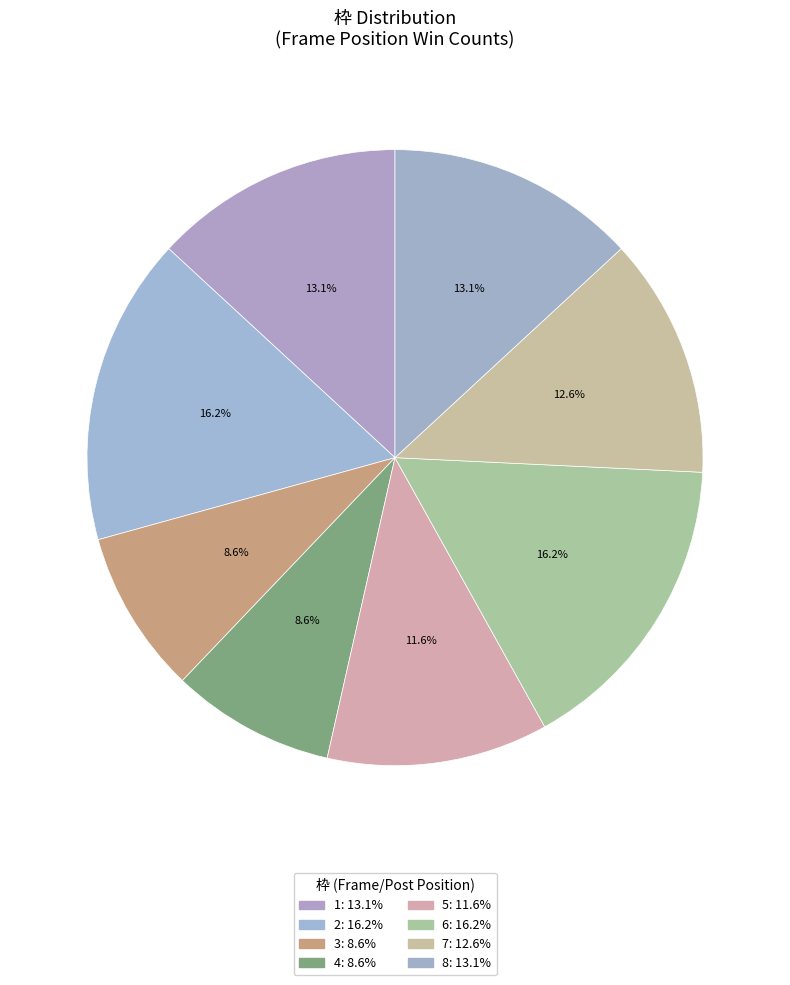

What percentage is the 2 slice, to the nearest percent?

16%